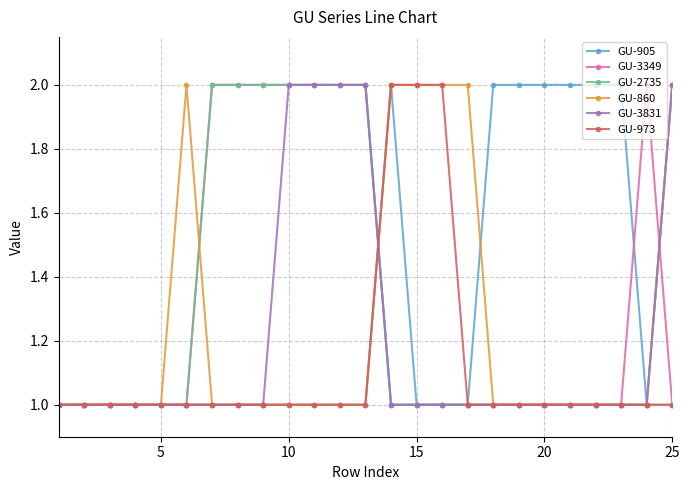

What is the value of the GU-2735 point at the 24th from the left?

1